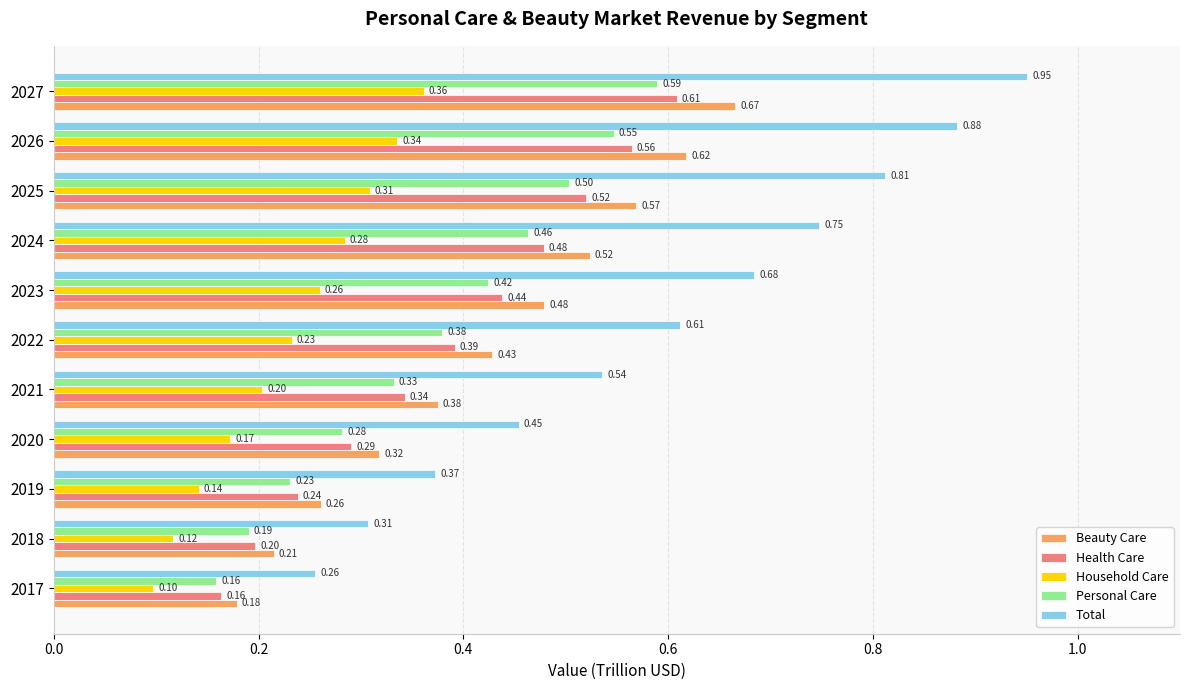

What is the sum of the Personal Care values at 2018 and 2020?

0.5